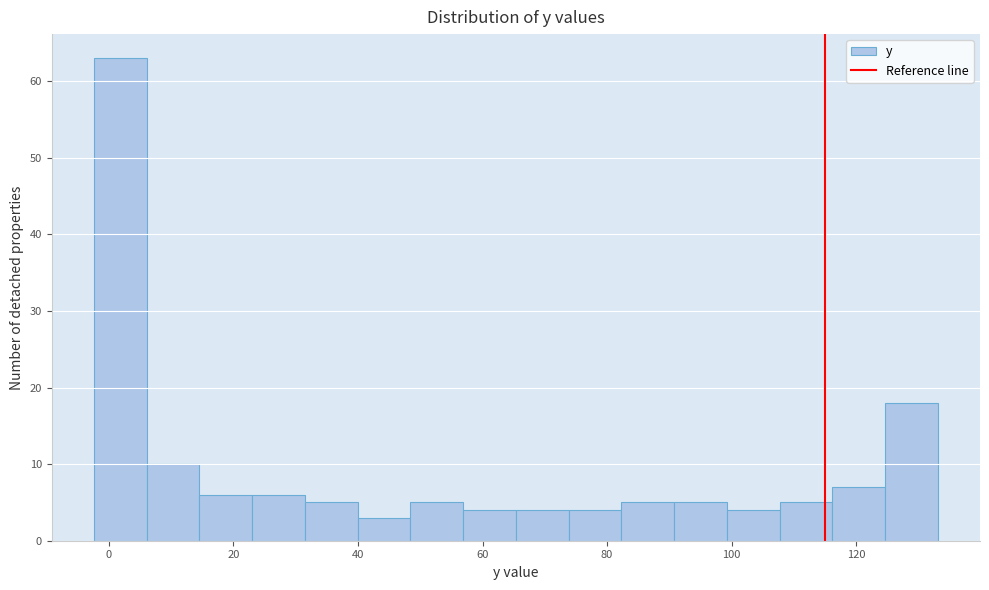

How tall is the bar that spans 14 to 24 on the x-axis? Neither the bar edges nor the heights are printed on the chart, so give them approximately, as read against the axes.

6